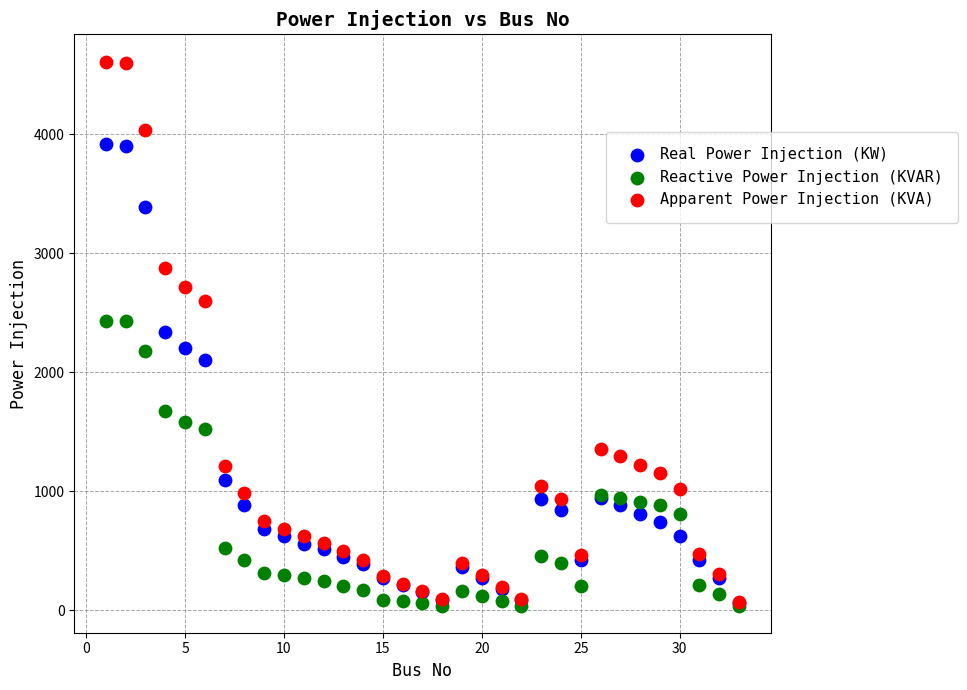

Which series reaches the maximum Y coordinate?

Apparent Power Injection (KVA)